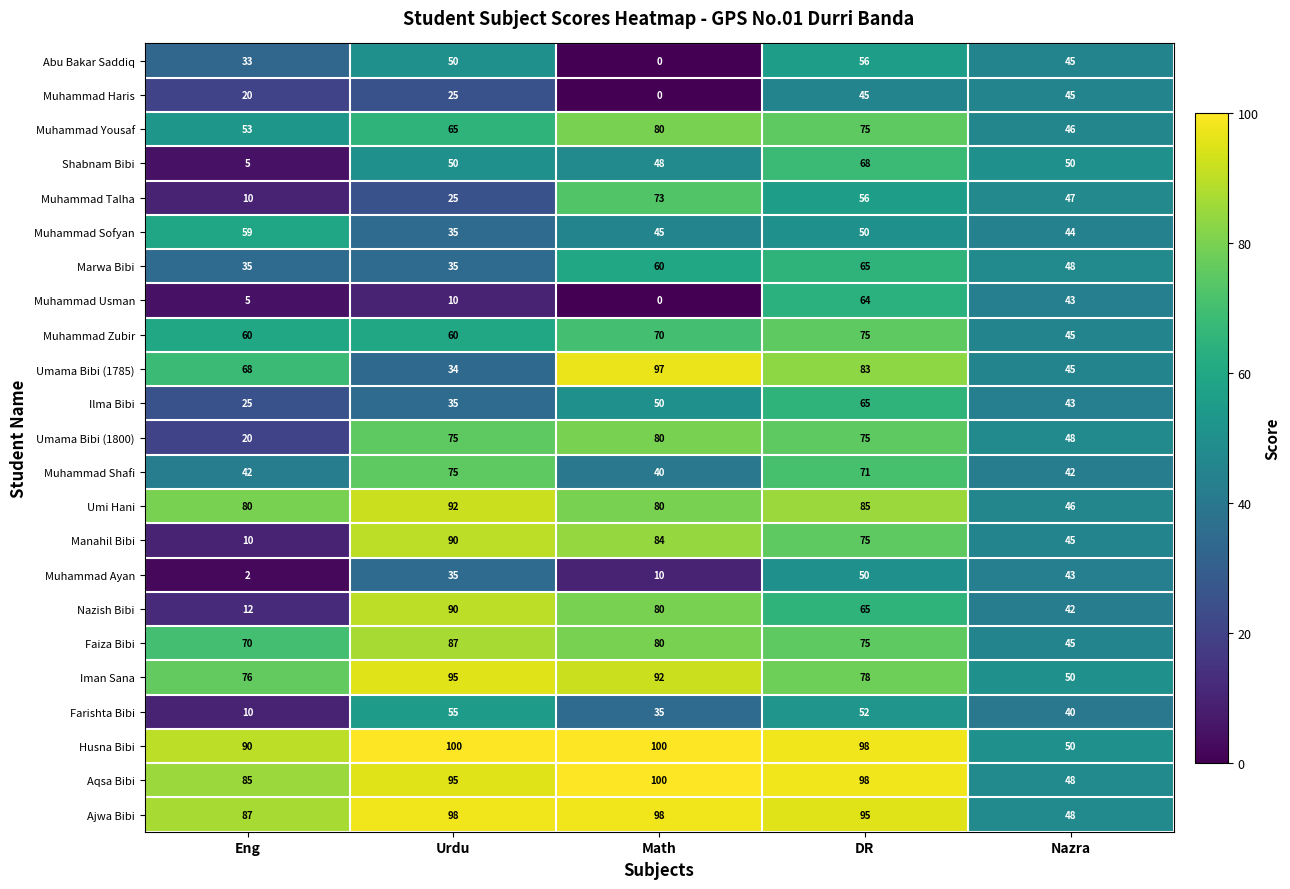

What is the greatest value displayed?

100